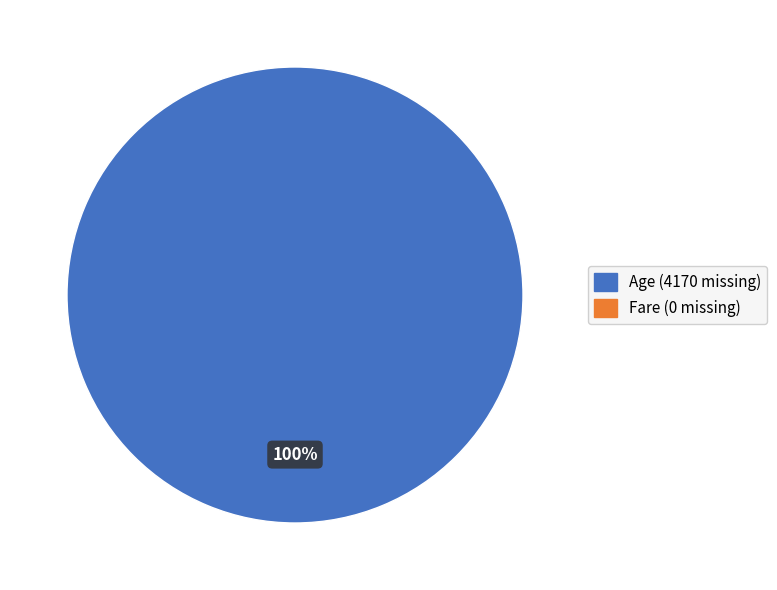

Does any single category account for the majority?

Yes